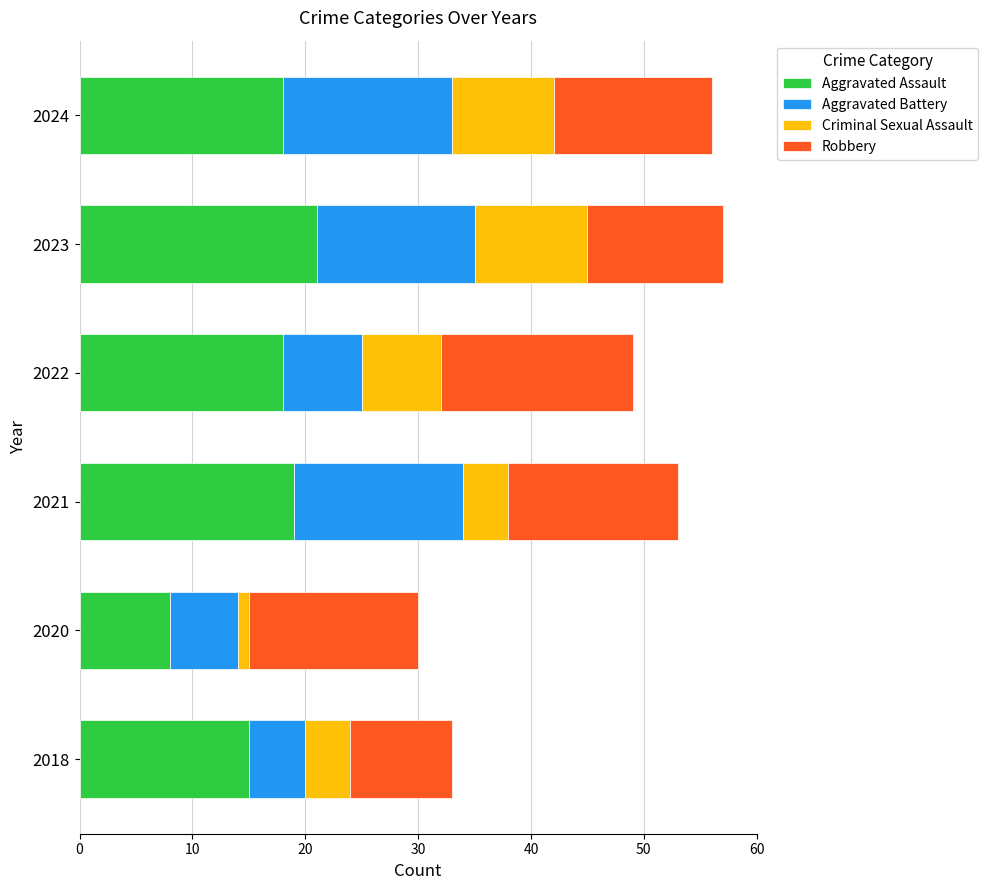

What is the lowest value of the Aggravated Assault series?

8